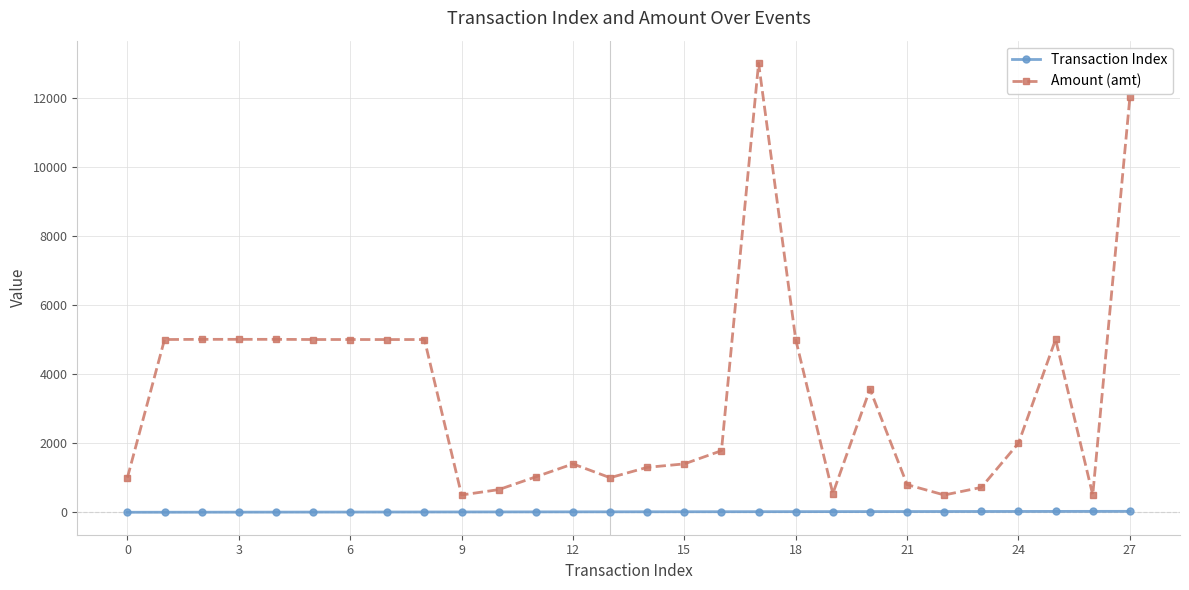

Count the number of data series in this chart.

2